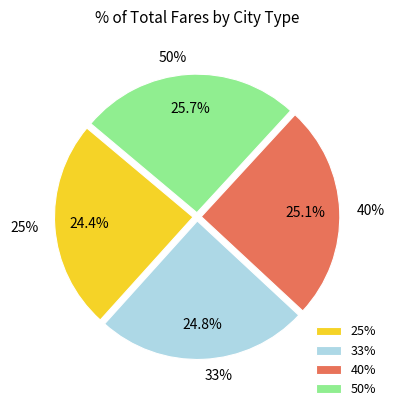

Rank the categories by value from highest to lowest.

50%, 40%, 33%, 25%